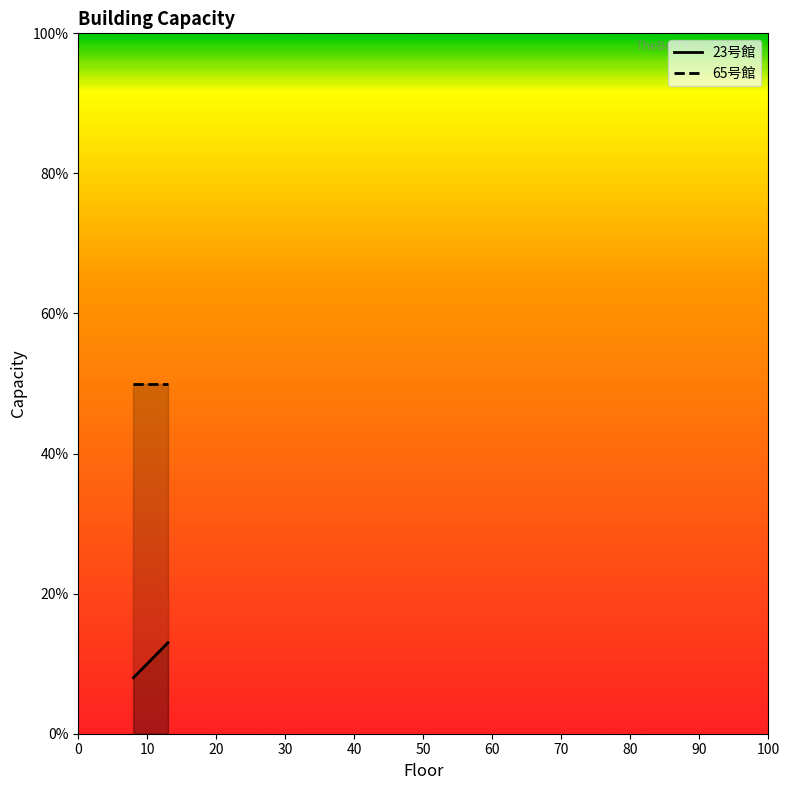

Reading left to right, transcribe all the data shown in this chart.

23号館: 8=8	13=13
65号館: 8=50	13=50